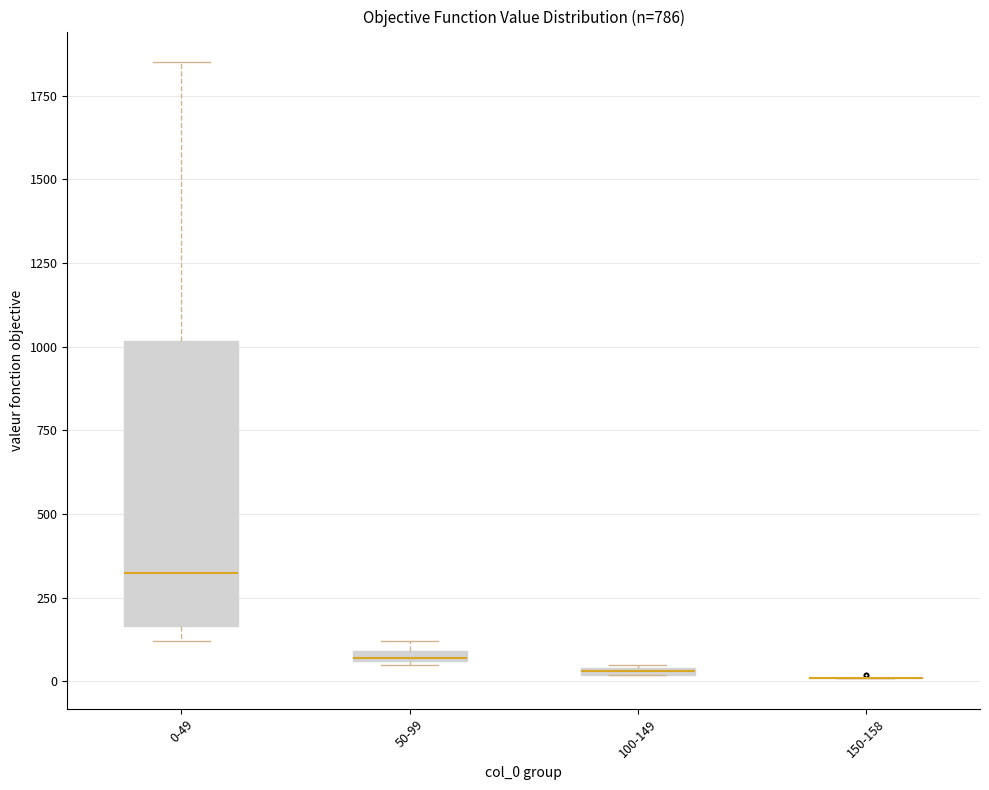

Comparing the boxes themselves (not the whiskers), which one is the tallest?

0-49